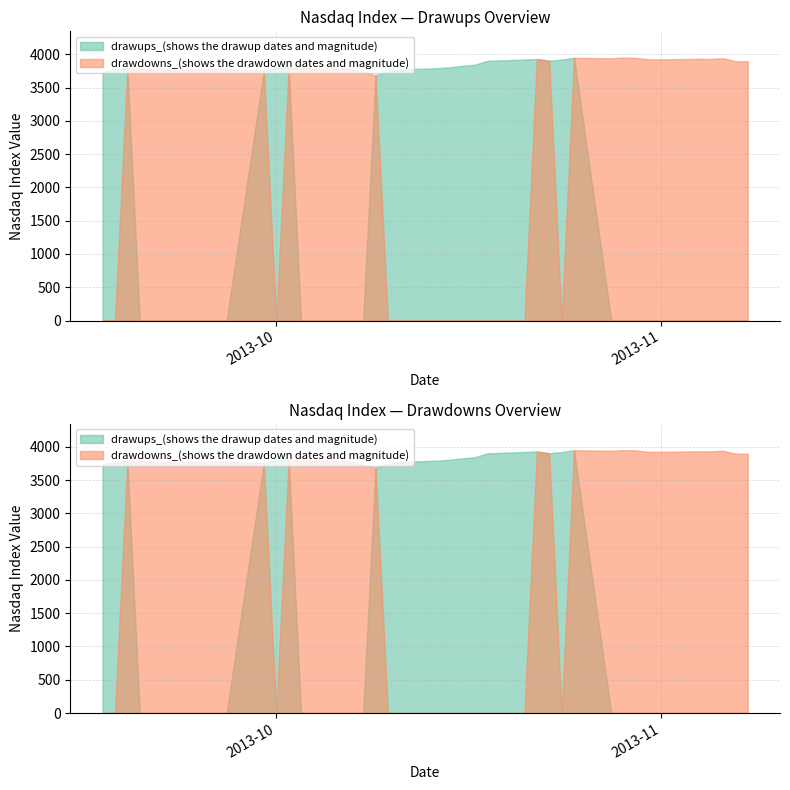

What is the difference between the drawdowns values at 2013-09-30 and 2013-09-19?

34.8